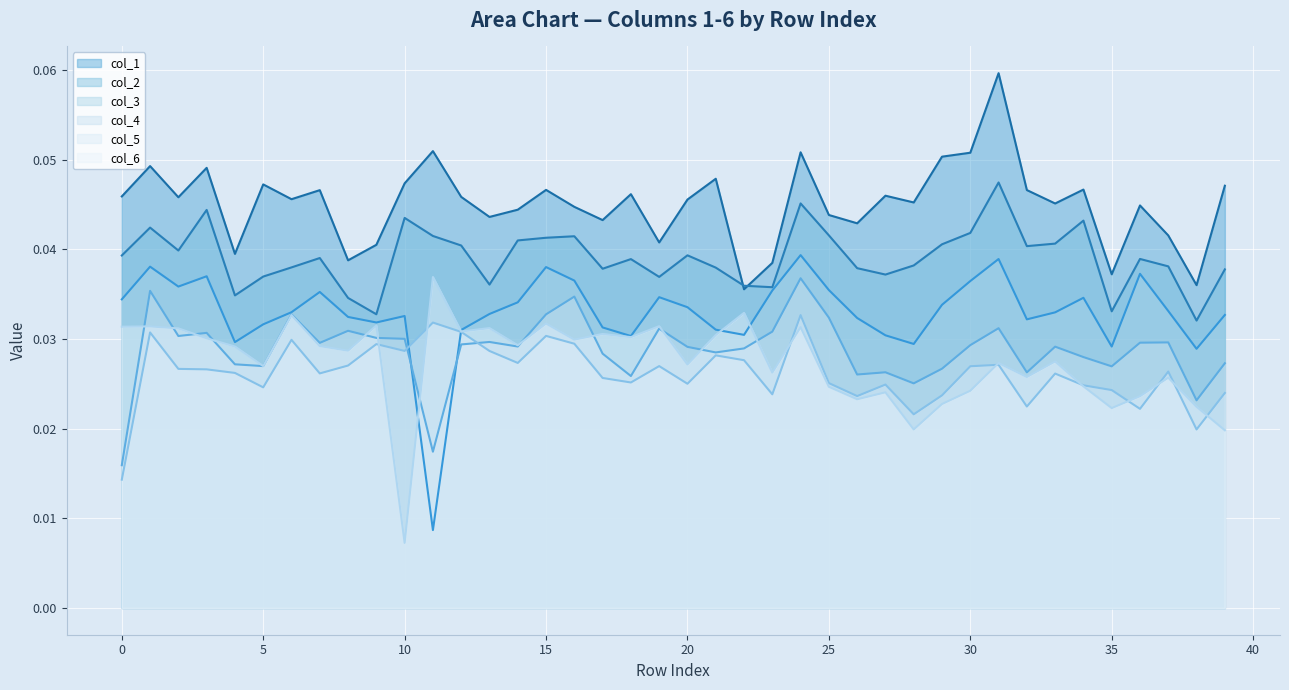

In col_1 line, how many points are higher than both neighbors (excluding endpoints)?

13